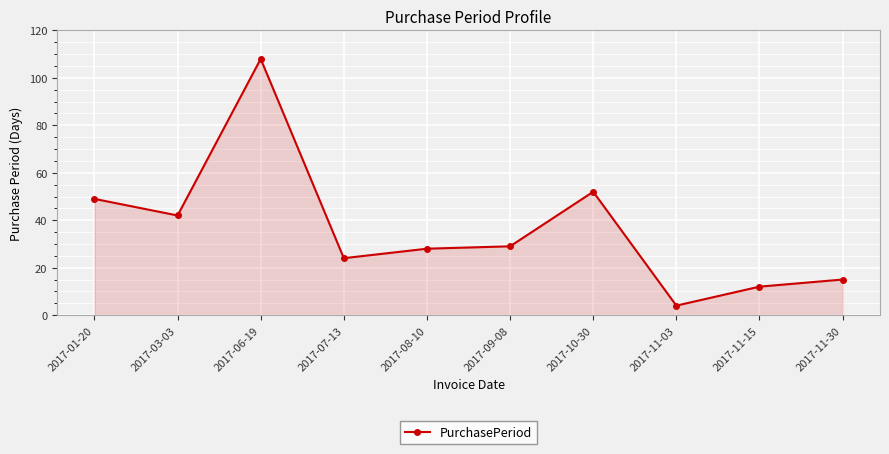

Approximately how many times larger is the value at 2017-11-30 compared to 2017-03-03?

0.4